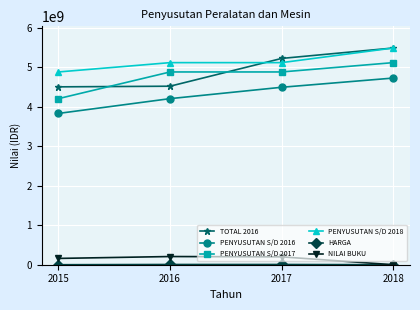

Between which two adjacent categories do PENYUSUTAN S/D 2017 and TOTAL 2016 first intersect?

2015 and 2016